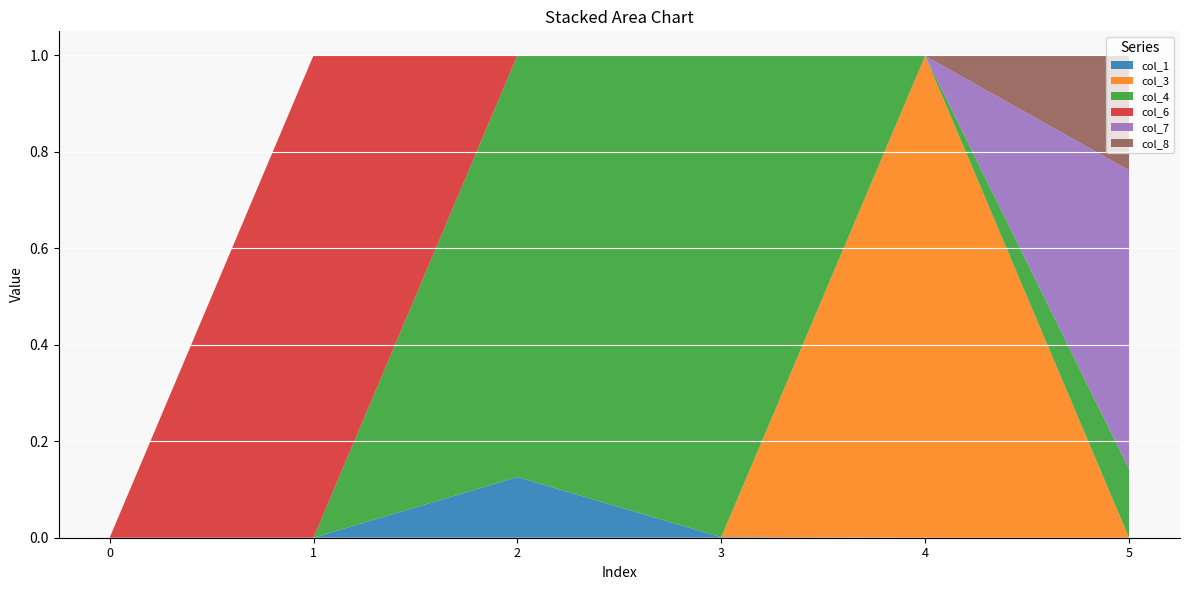

Reading left to right, transcribe all the data shown in this chart.

col_1: 0=0.0	1=0.0	2=0.1	3=0.0	4=0.0	5=0.0
col_3: 0=0.0	1=0.0	2=0.0	3=0.0	4=1.0	5=0.0
col_4: 0=0.0	1=0.0	2=0.9	3=1.0	4=0.0	5=0.1
col_6: 0=0.0	1=1.0	2=0.0	3=0.0	4=0.0	5=0.0
col_7: 0=0.0	1=0.0	2=0.0	3=0.0	4=0.0	5=0.6
col_8: 0=0.0	1=0.0	2=0.0	3=0.0	4=0.0	5=0.2